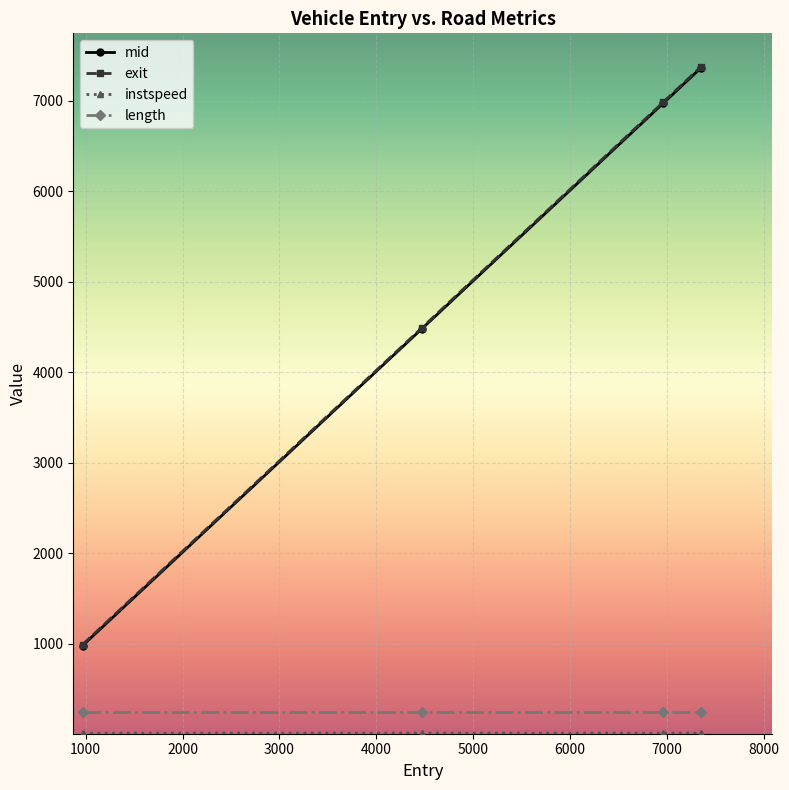

True or false: length and exit cross at least once.

False